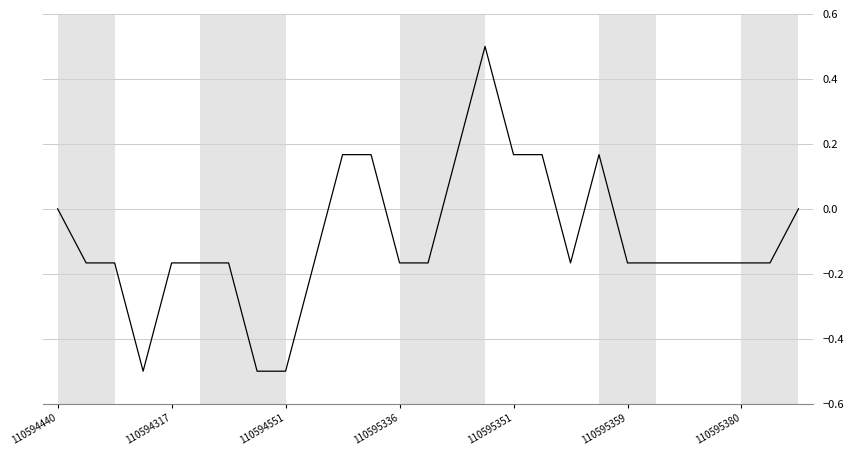

What is the maximum value shown in the chart?

0.5